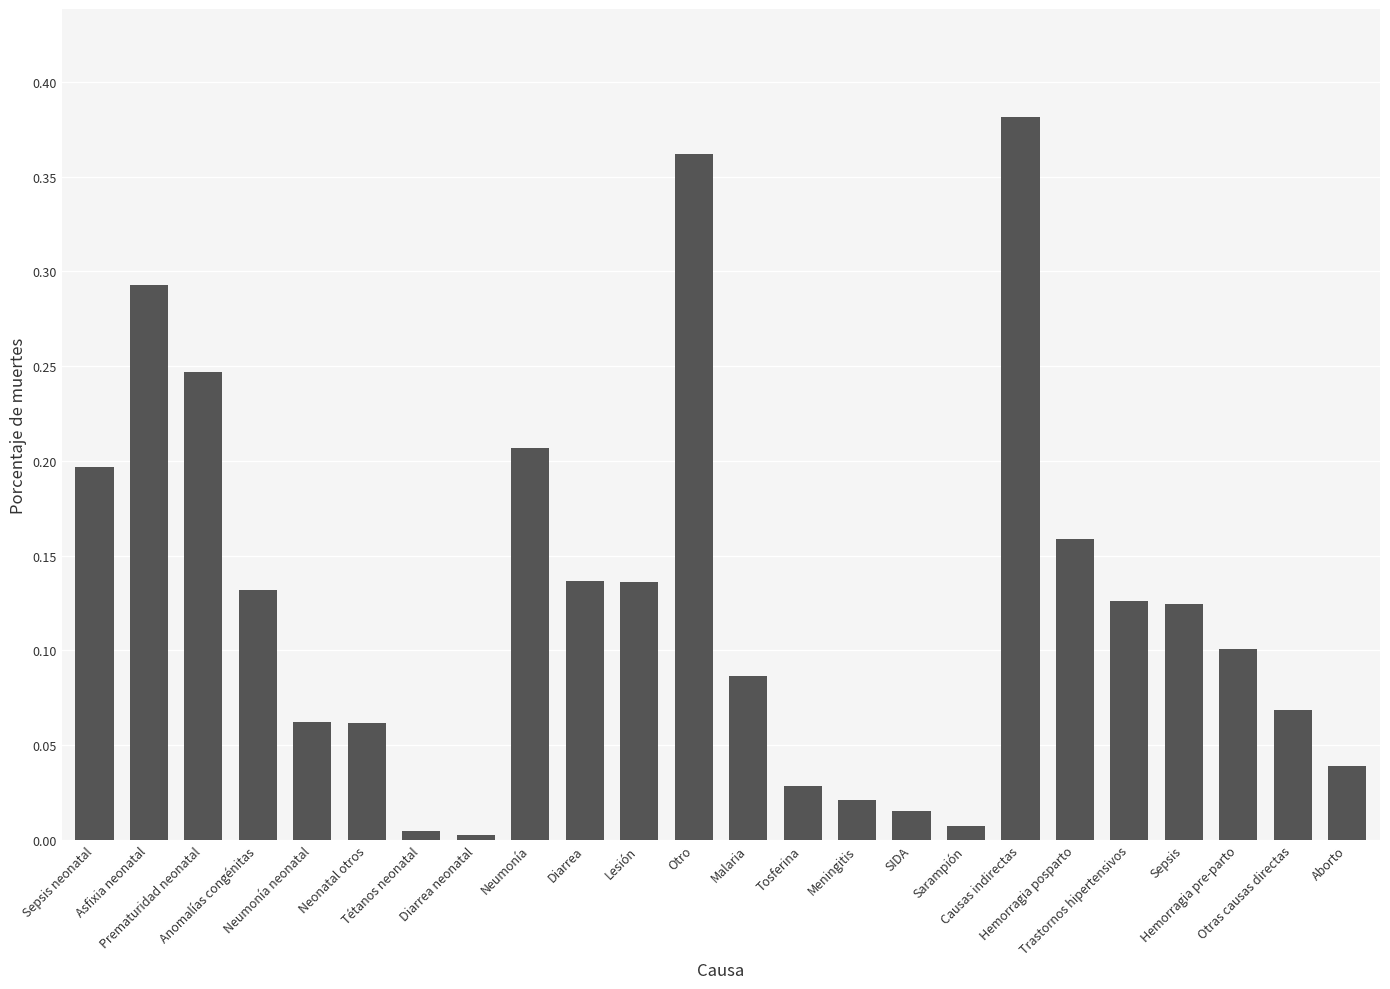

What is the sum of all values?

3.0